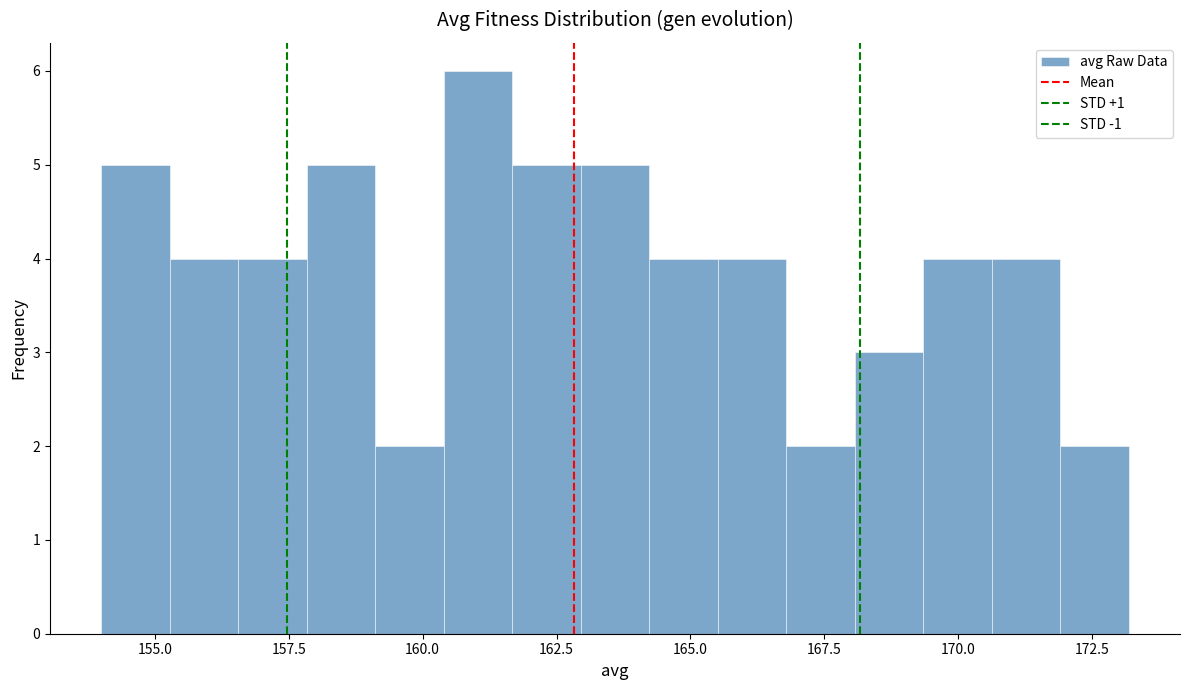

Read against the x-axis, roughly where is the centre of the tallest bar?

161.0